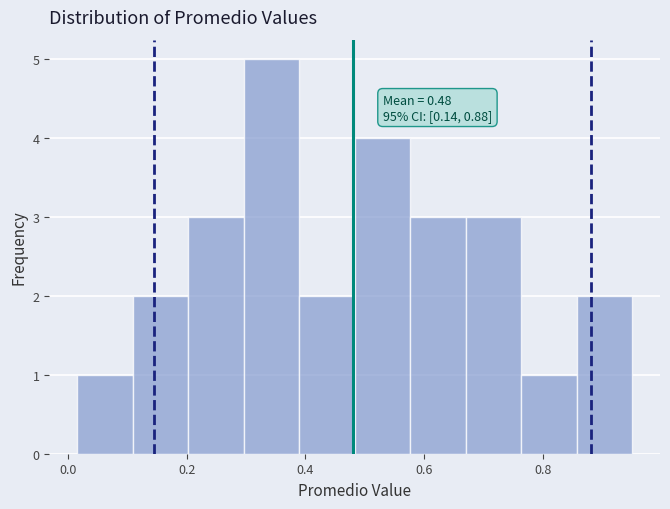

Over which range of the x-axis is the bar tallest?

0.30 to 0.38